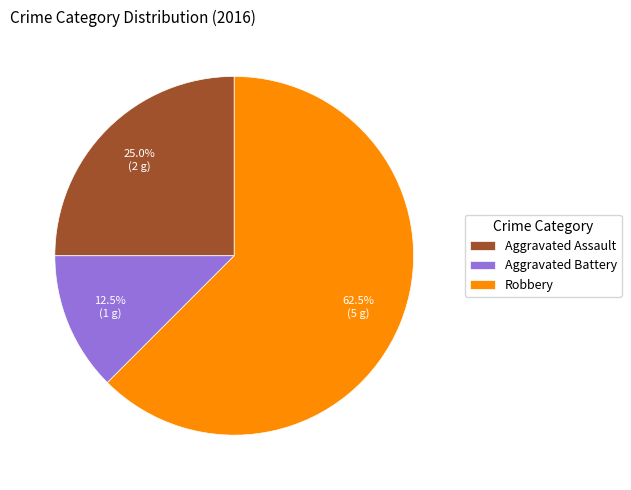

Does any single category account for the majority?

Yes